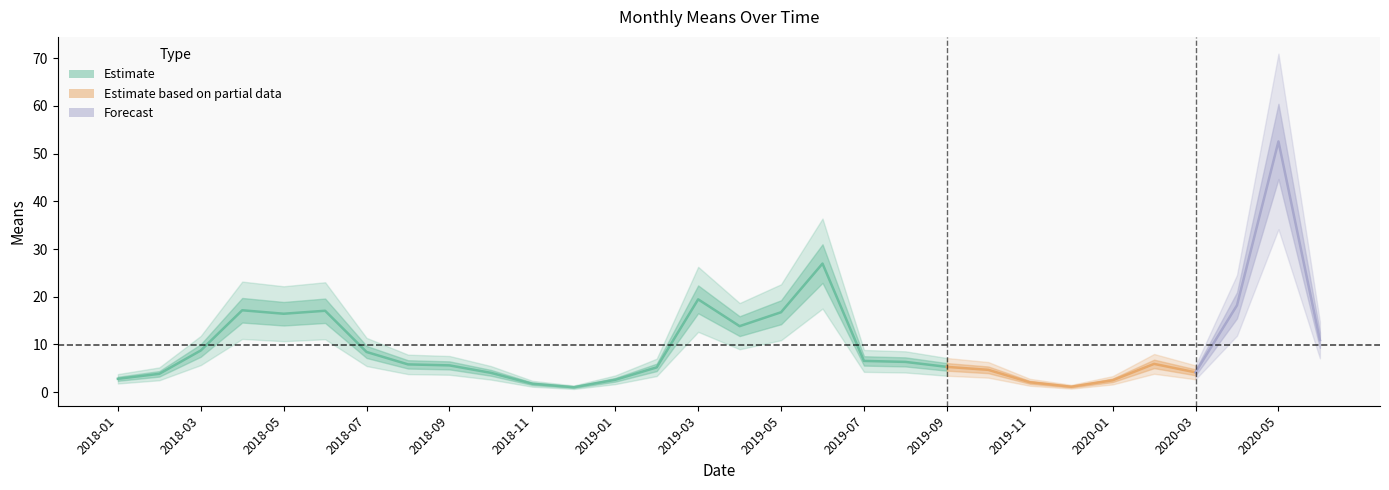

At which label is the value closest to 26?

2019-06